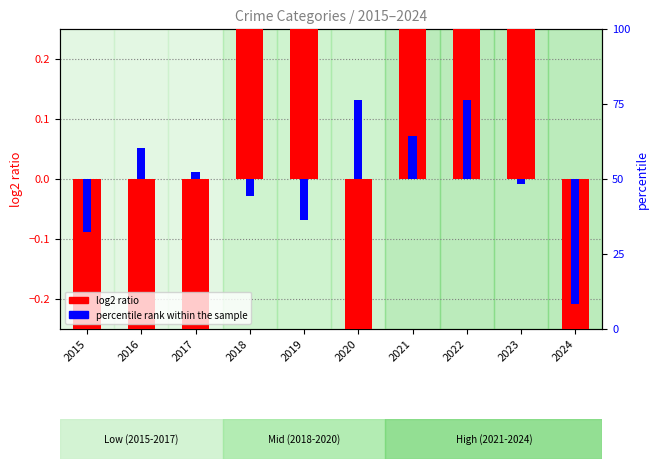

How many bars are there in total?

20